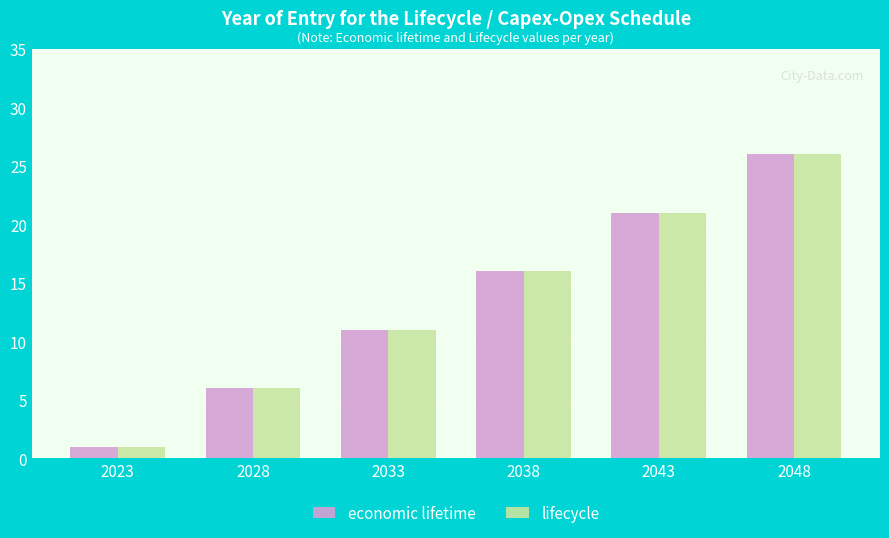

Count the number of data series in this chart.

2